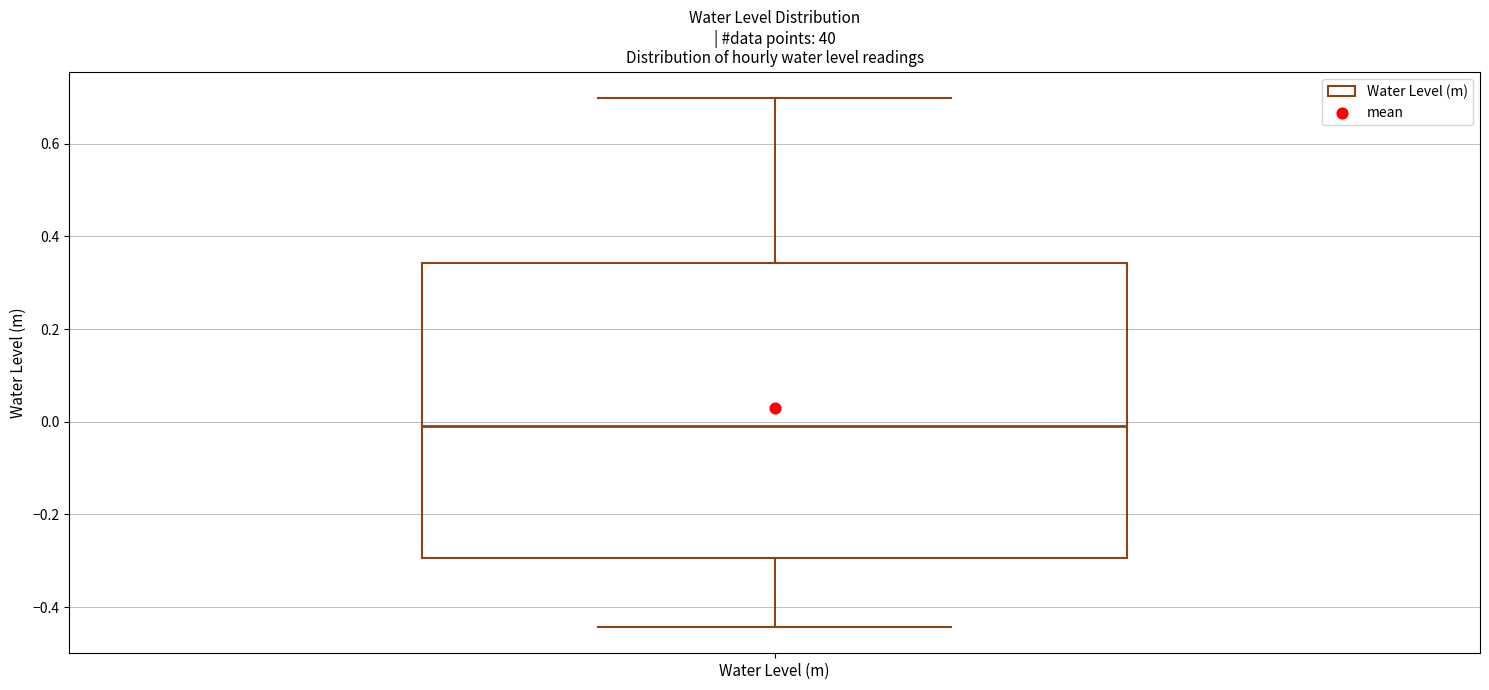

Transcribe this box plot: give where the median line is, the range the box spans, and where the two whiskers end, as read against the y-axis. The values are not printed on the chart, so give them approximately, as read against the axis.

median -0.02, box -0.30 to 0.34, whiskers -0.44 to 0.70